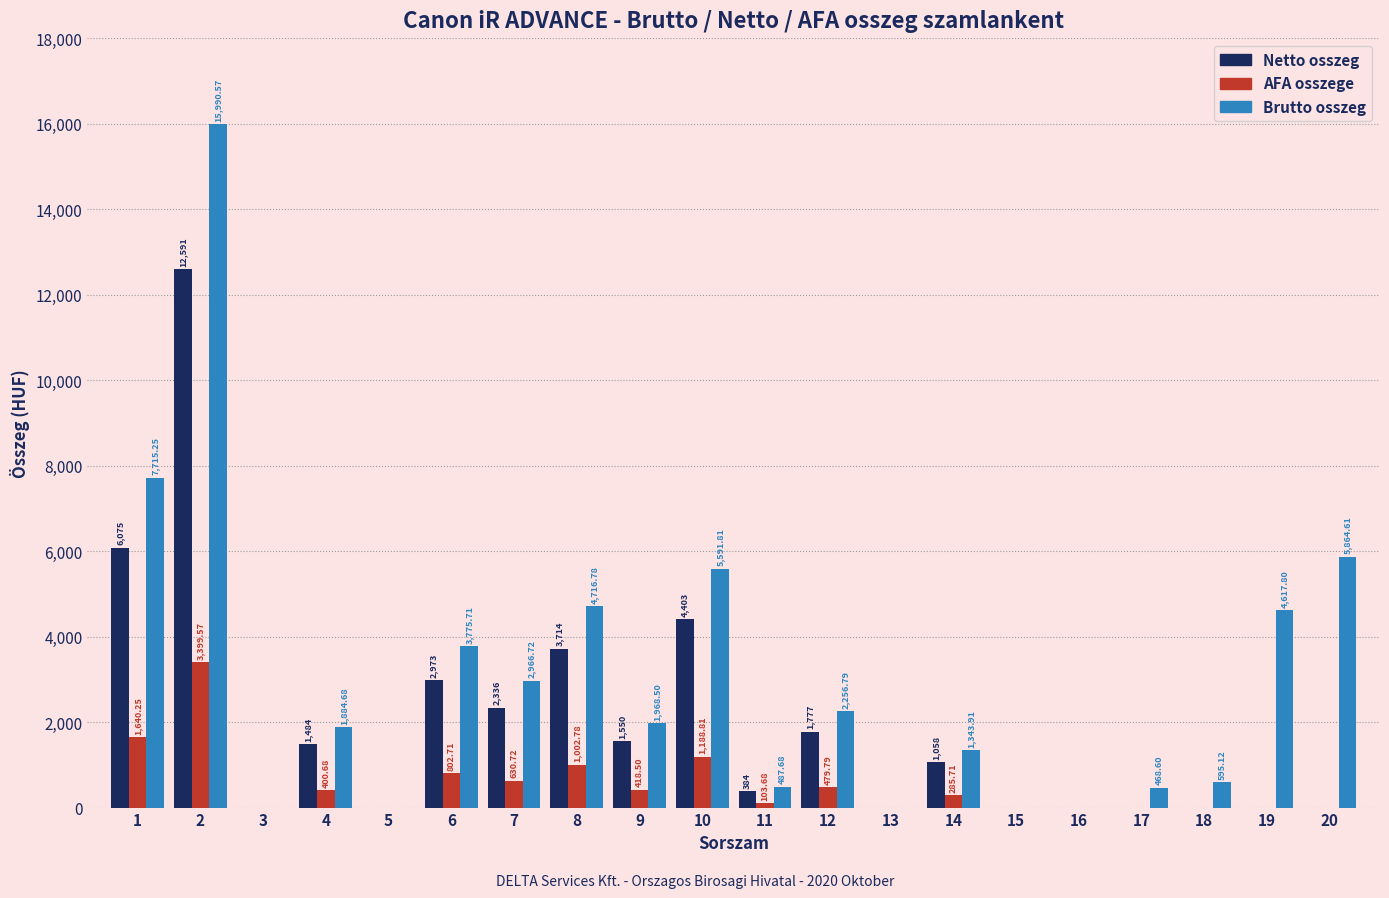

Which series has the largest total across all categories?

Brutto osszeg